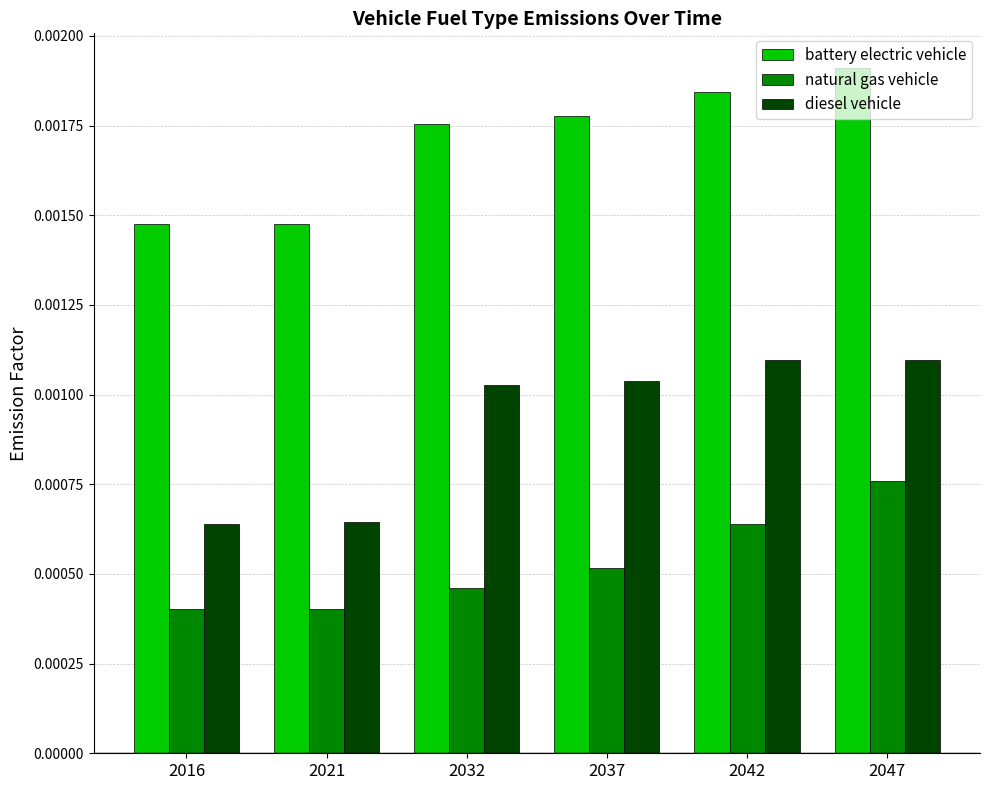

Between 2016 and 2037, which series saw the biggest shift?

diesel vehicle